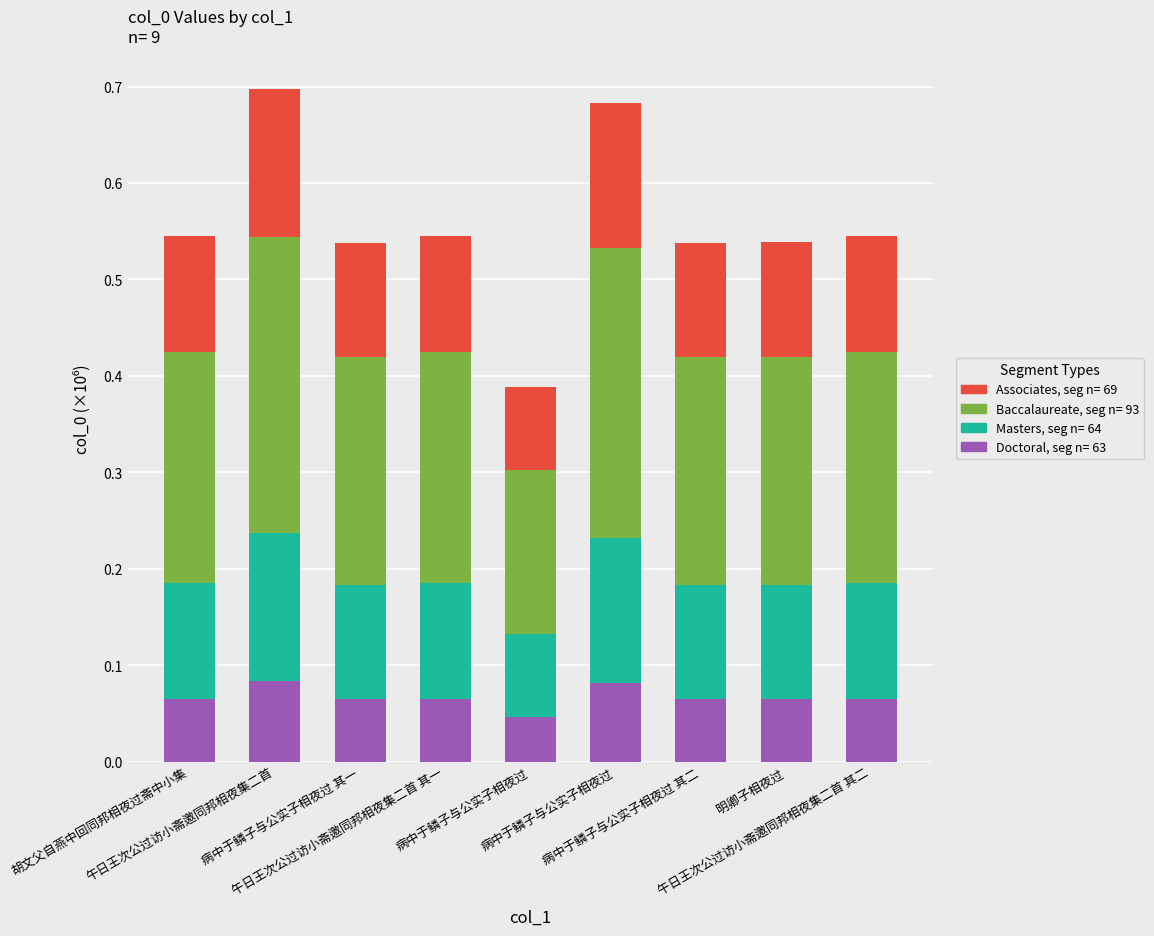

How many bars are there in total?

9